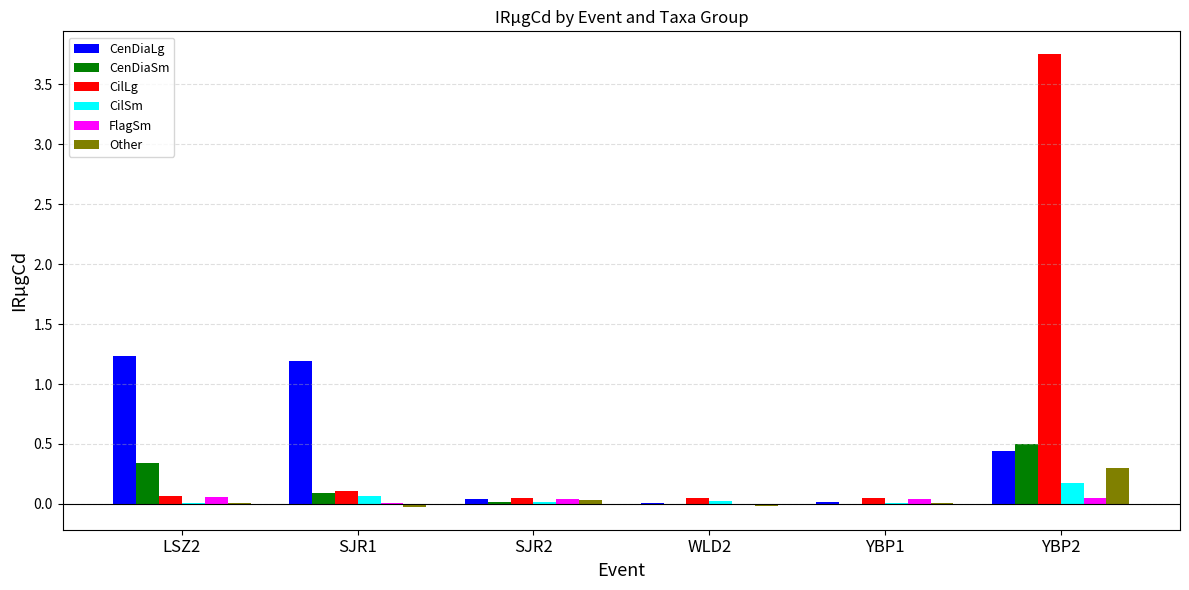

Which category has the highest value across all series?

YBP2